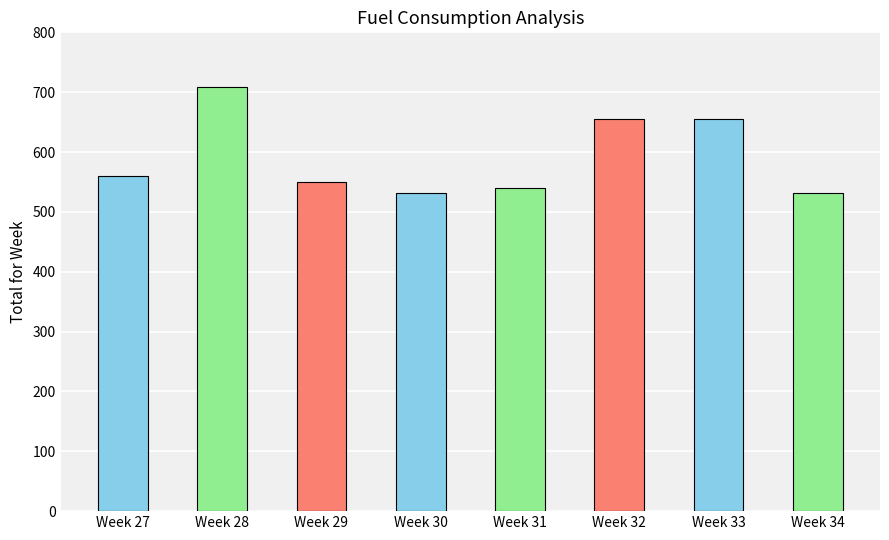

What is the value of the 6th bar from the left?

656.0